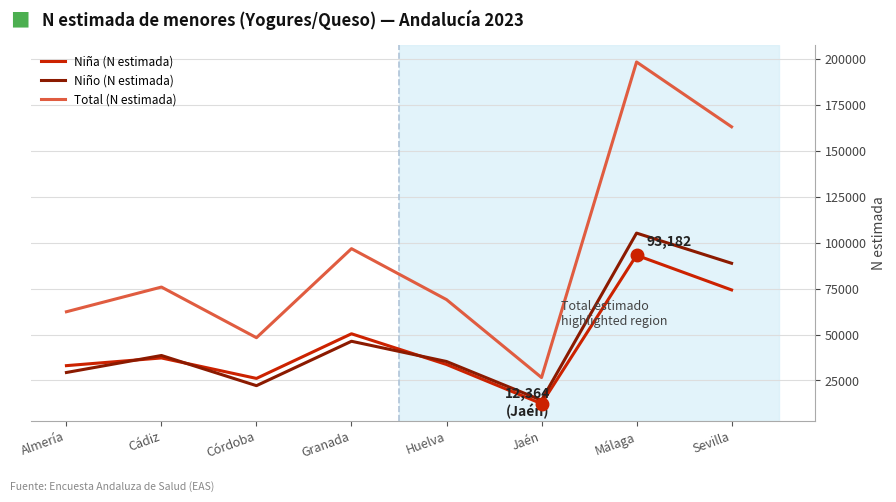

Is it true that Total (N estimada) equals 96780 at Granada?

True